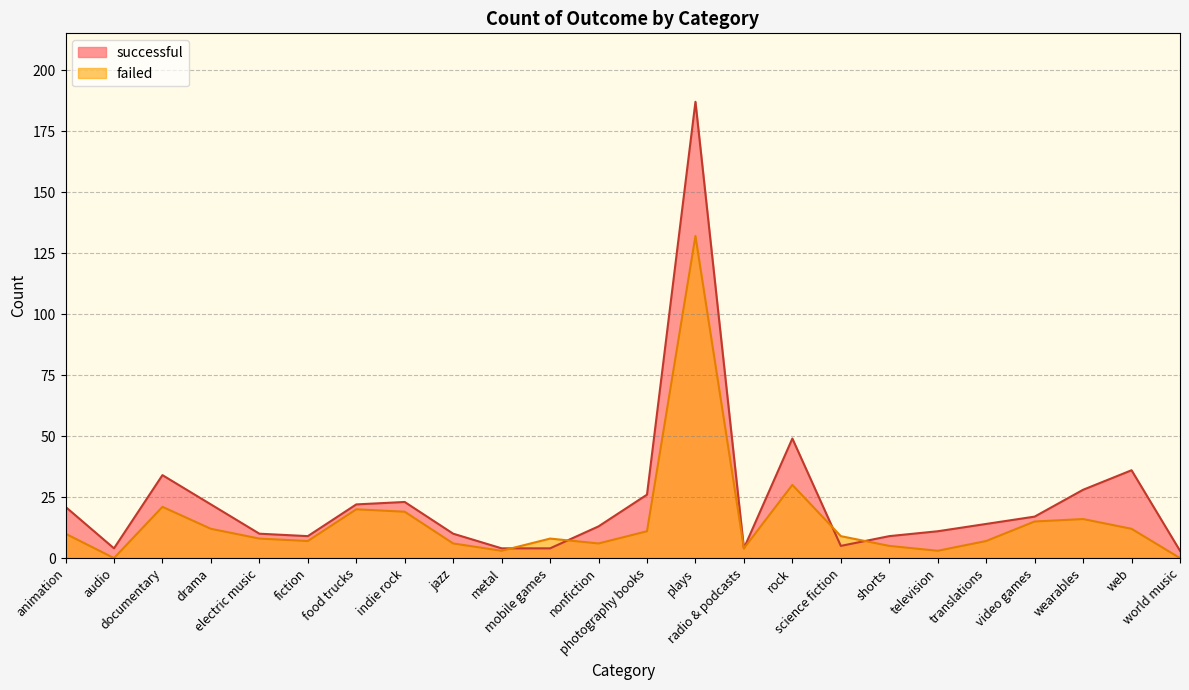

Which series has the largest range (max minus min)?

successful